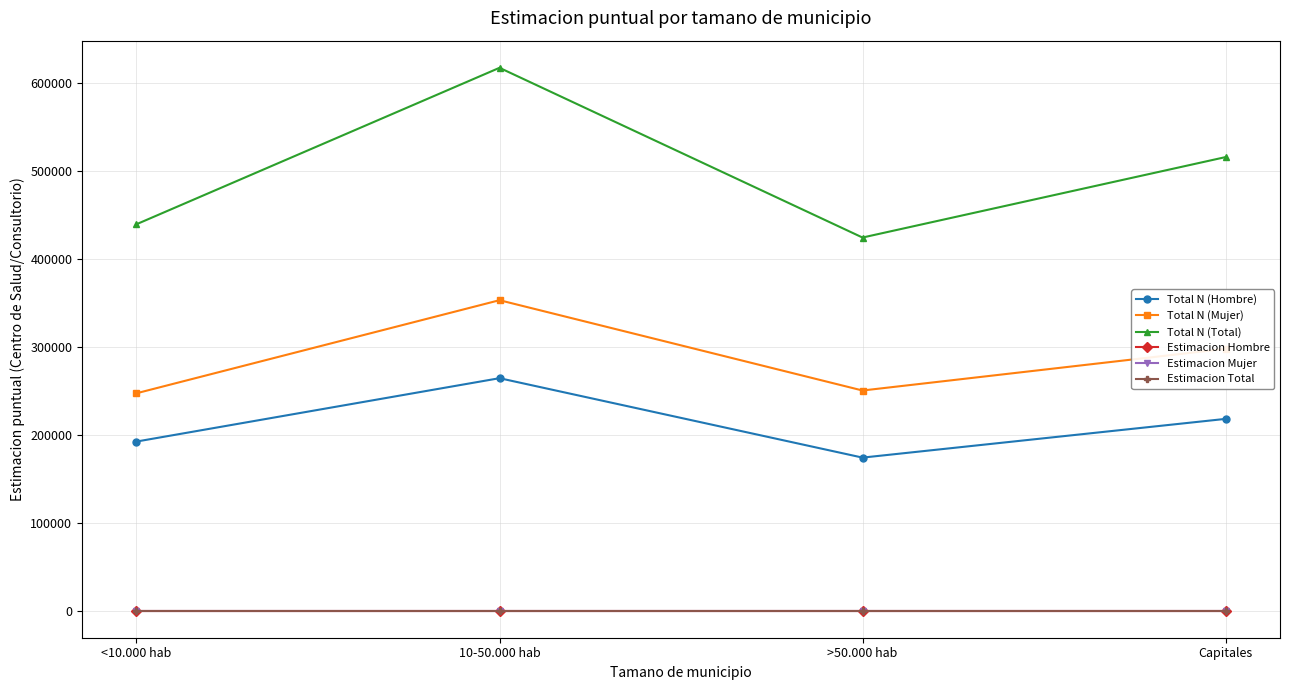

What is the smallest value displayed?

0.8